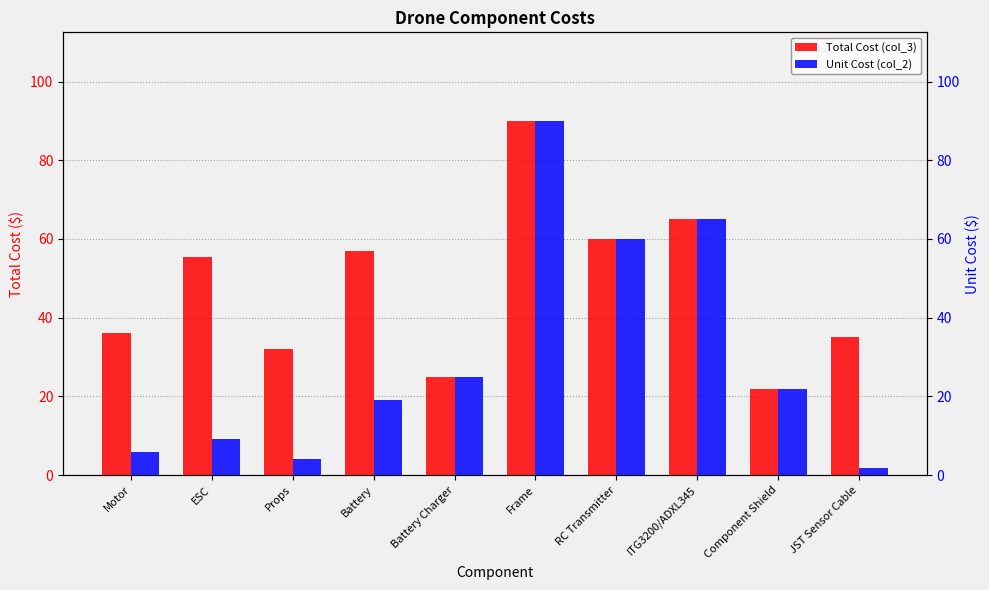

At which category does the chart reach its peak across all series?

Frame